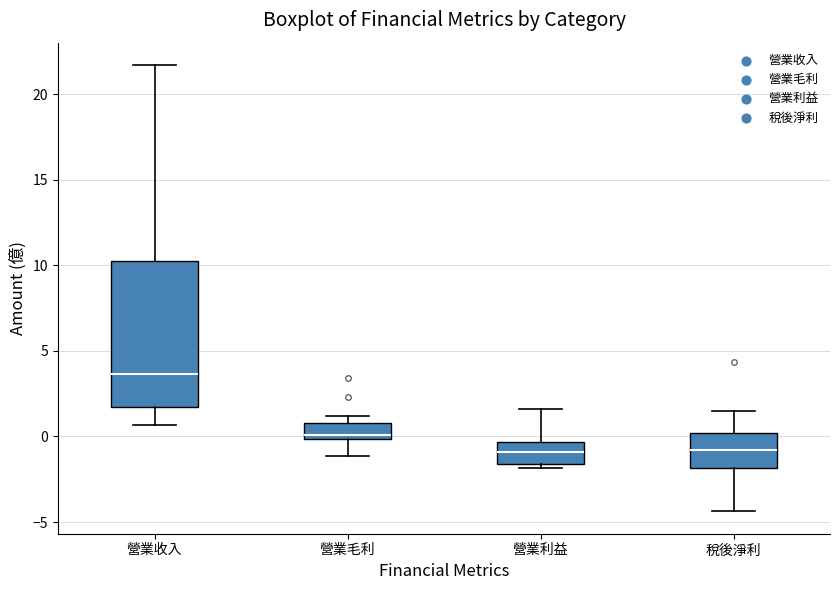

Reading left to right, read every box against the y-axis: the position of its median line, the range the box covers, and the ends of its whiskers. The values are not printed on the chart, so give them approximately, as read against the axis.

營業收入: median 3.5, box 1.5 to 10.0, whiskers 0.5 to 21.5
營業毛利: median 0.0 (just above the box's lower edge), box 0.0 to 1.0, whiskers -1.0 to 1.0 (just above the box's upper edge)
營業利益: median -1.0, box -1.5 to -0.5, whiskers -2.0 to 1.5
稅後淨利: median -1.0, box -2.0 to 0.0, whiskers -4.5 to 1.5